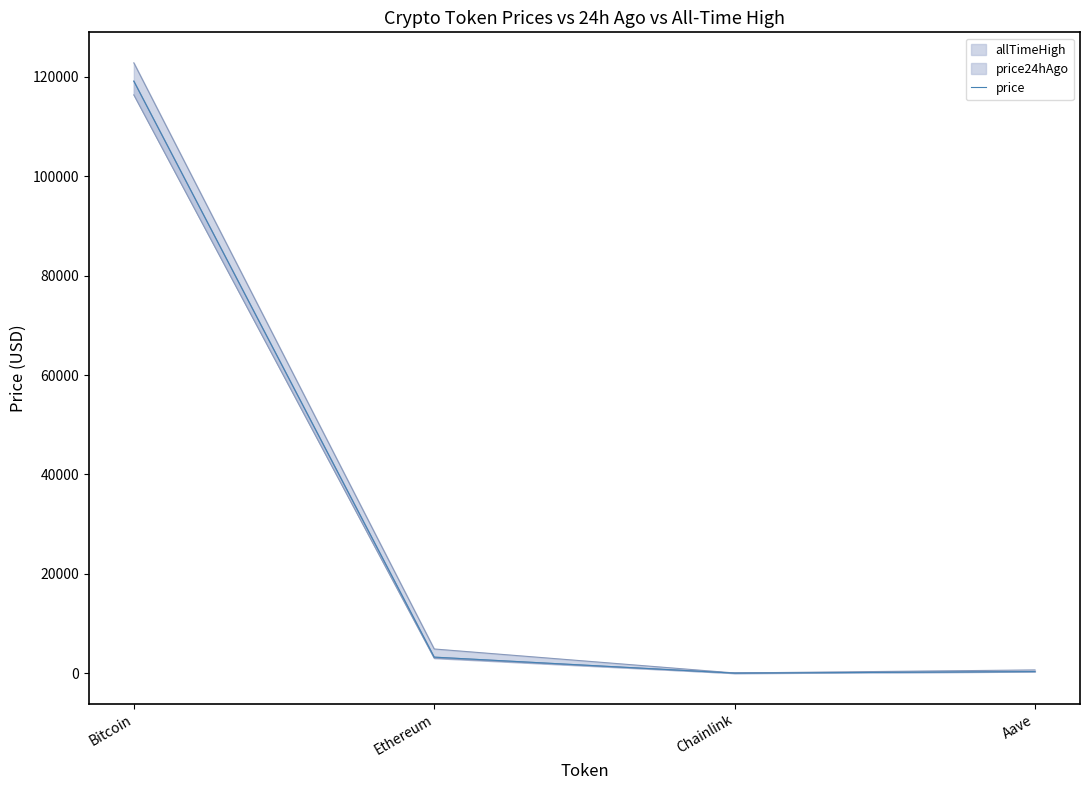

How many lines are shown in the chart?

1